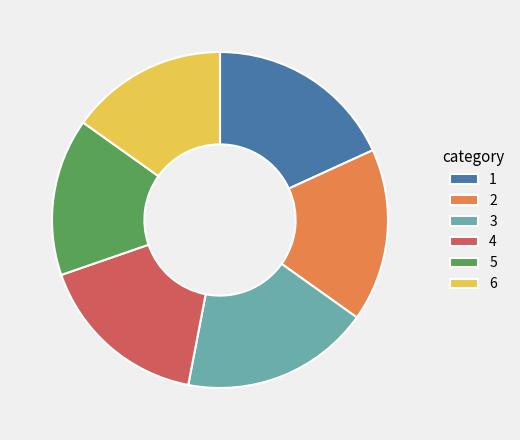

Is there any slice that represents more than half of the pie?

No